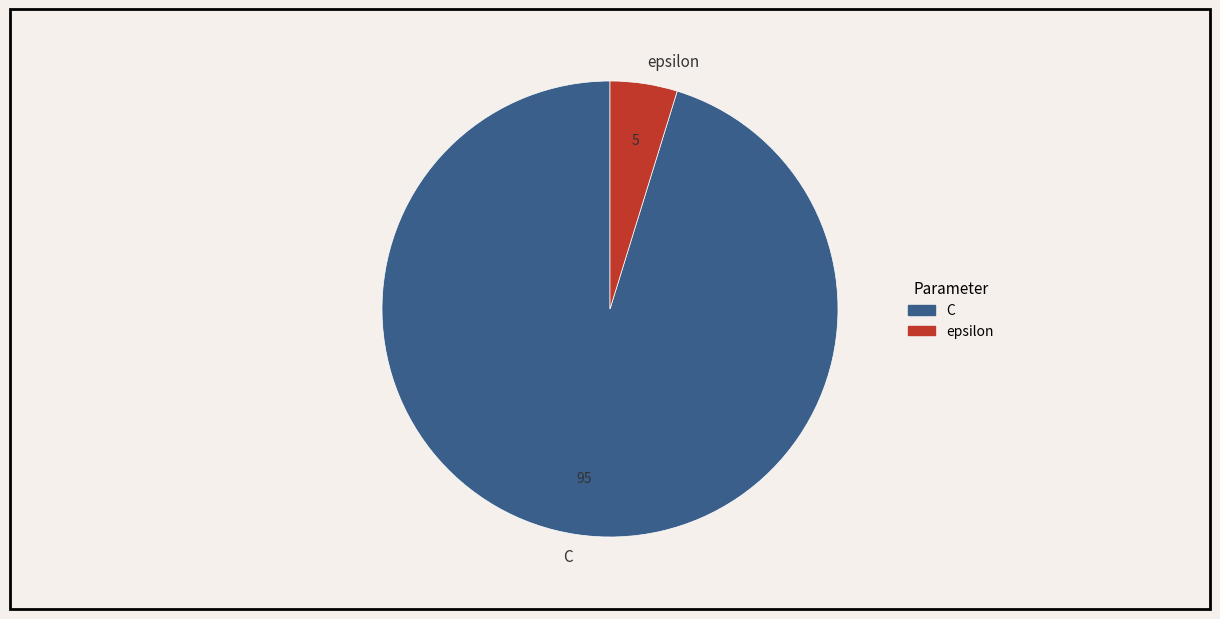

Which category accounts for the majority?

C